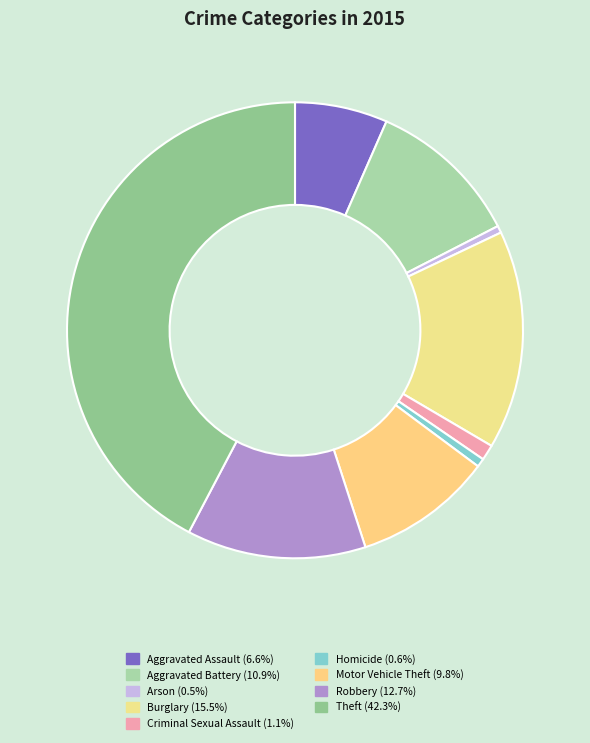

To the nearest percent, what portion does Criminal Sexual Assault represent?

1%